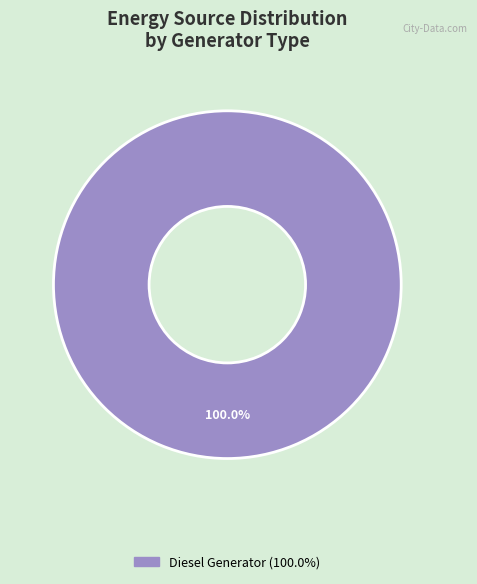

Is there a majority slice in this chart?

Yes